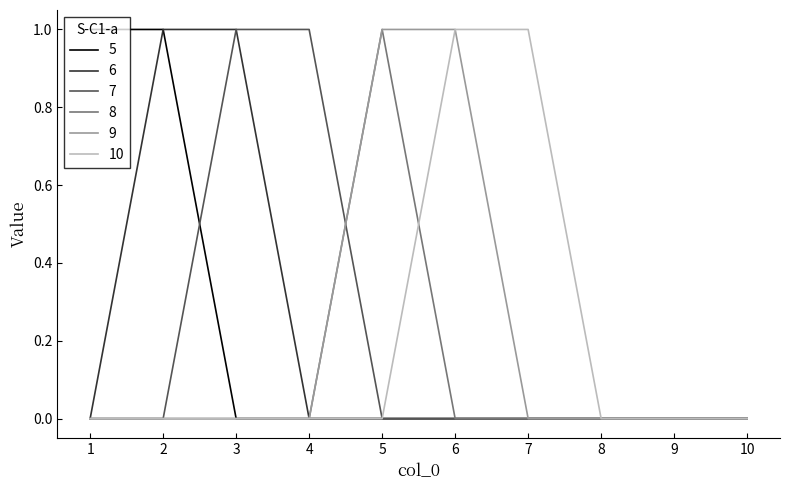

Count the 8 values in the range 0 to 1.

10